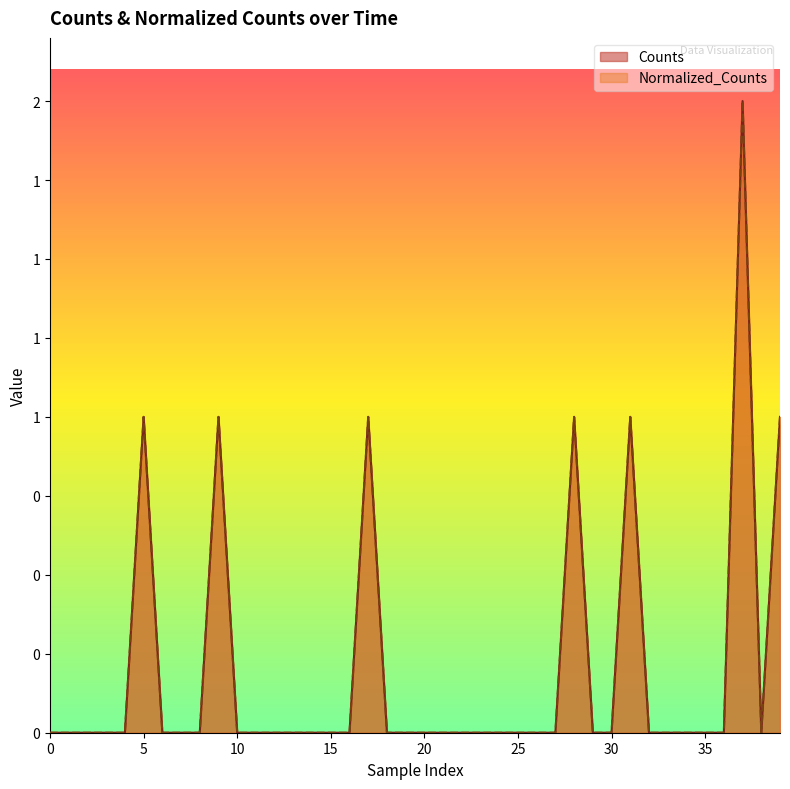

Which series changed the most between 20 and 19?

Counts